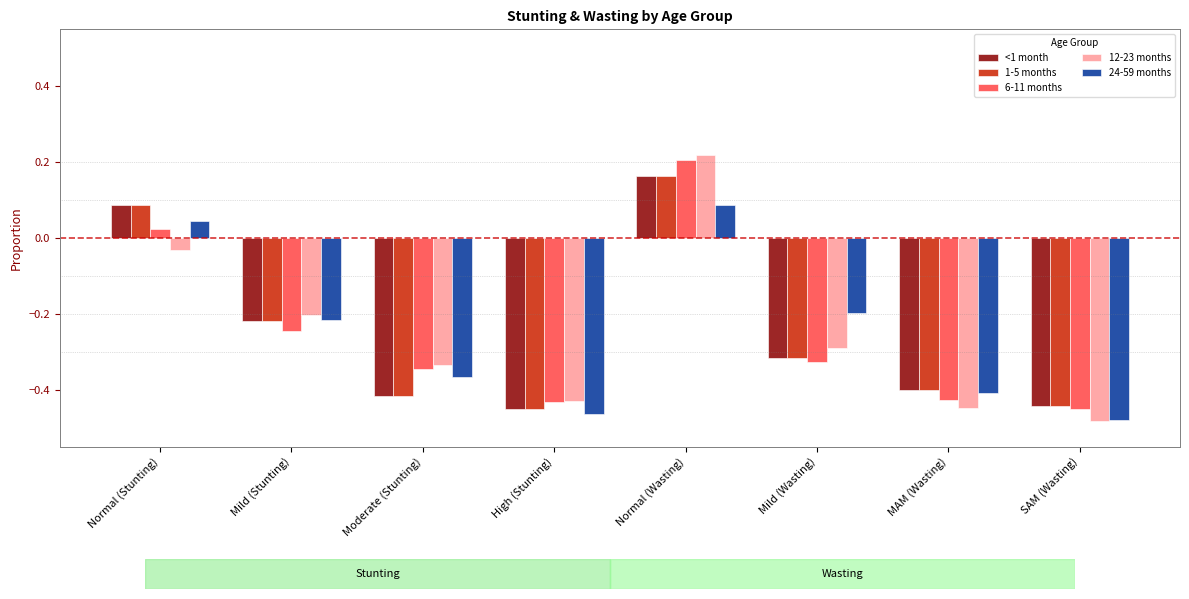

True or false: 6-11 months has a value of 0.1 at Normal (Wasting).

False